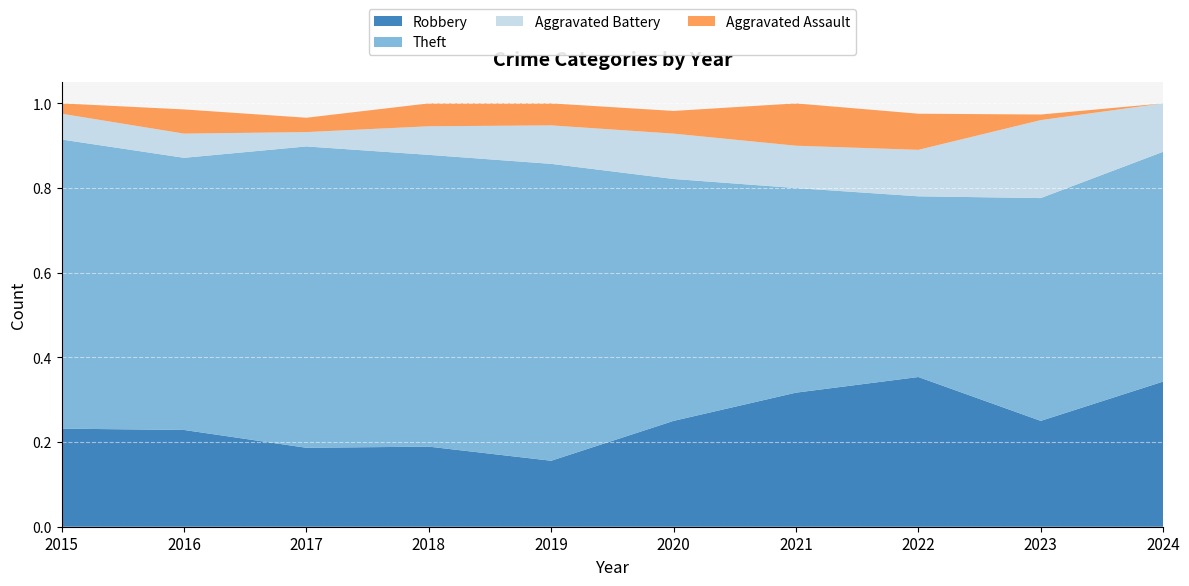

Reading right to left, extract all data points from this chart.

Robbery: 12	19	29	19	14	12	14	11	16	19
Theft: 19	40	35	29	32	54	51	42	45	56
Aggravated Battery: 4	14	9	6	6	7	5	2	4	5
Aggravated Assault: 0	1	7	6	3	4	4	2	4	2
Total: 35	76	82	60	56	77	74	59	70	82